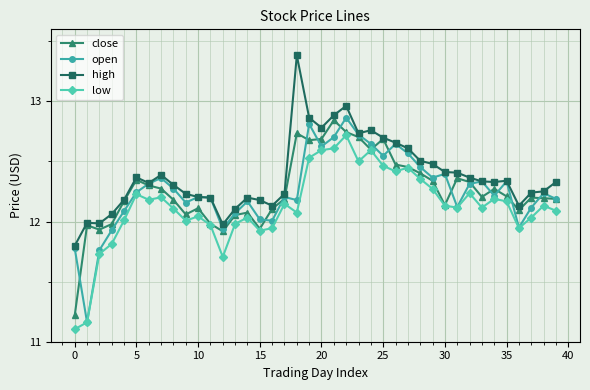

Which series has the largest total across all categories?

high